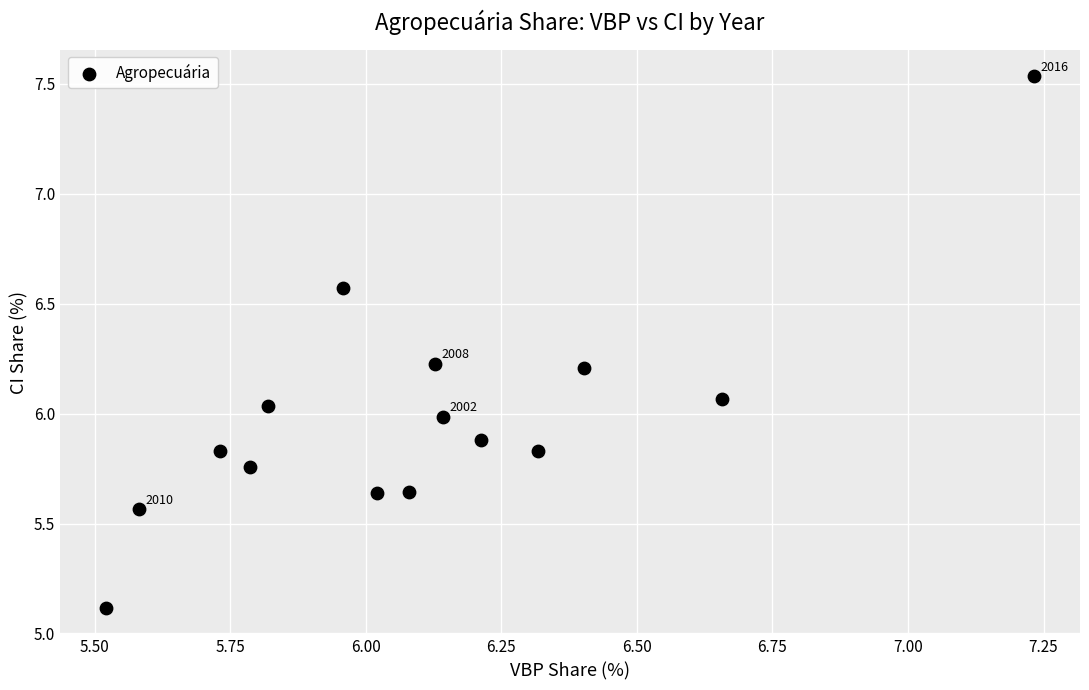

What is the range of Y values (max minus min)?

2.4